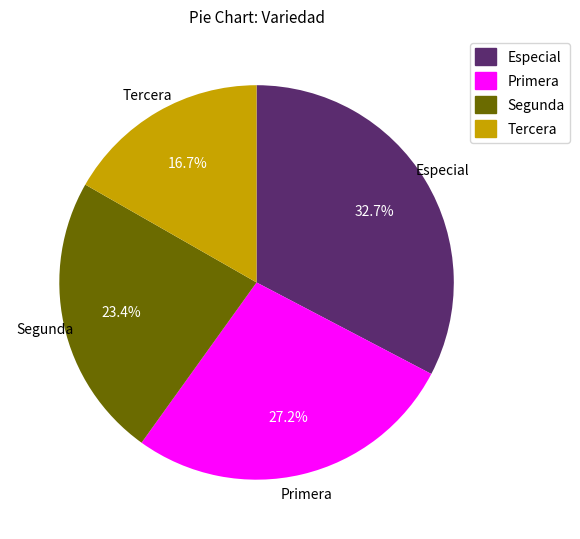

Is there a majority slice in this chart?

No